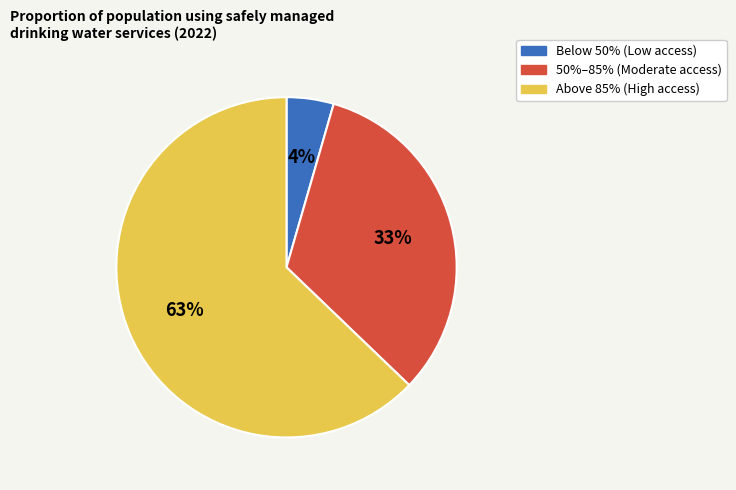

The Above 85% (High access) slice represents 63% of the pie. True or false?

True